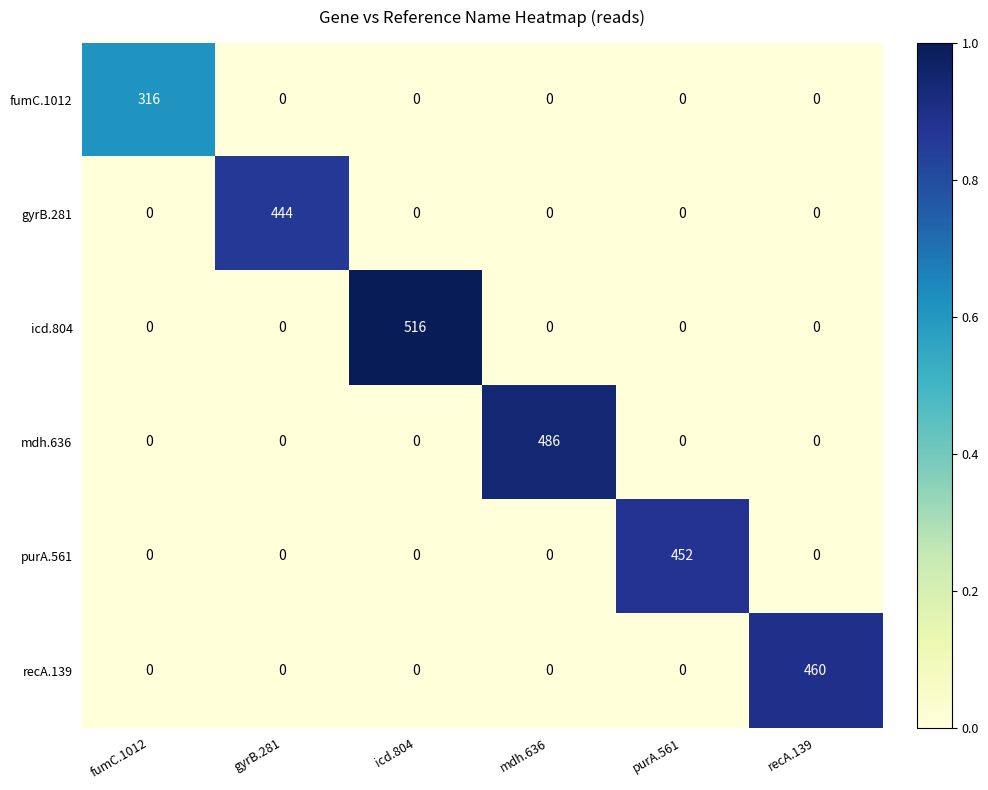

What is the average value of the fumC.1012 series?

53